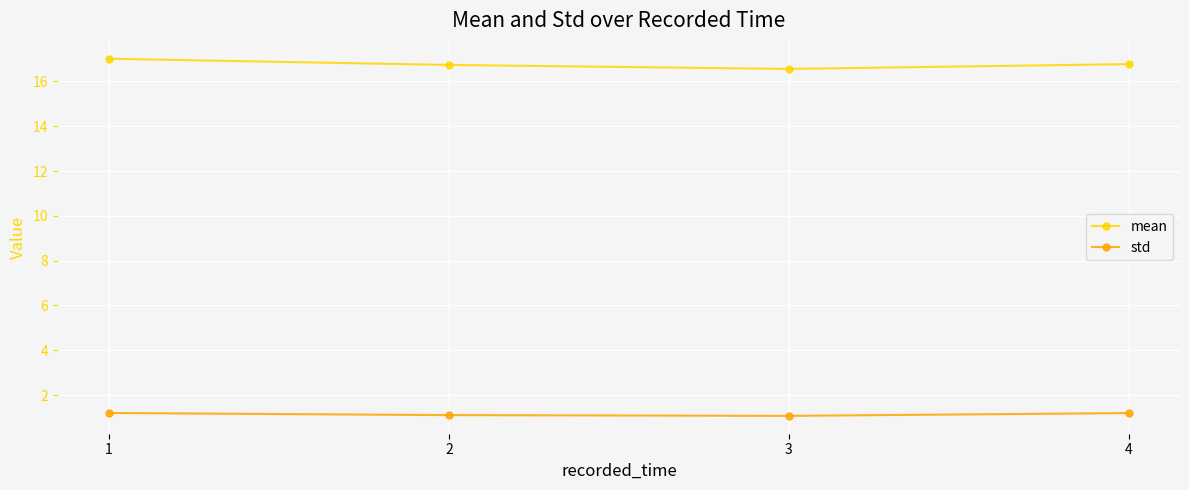

Which series has the largest total across all categories?

mean